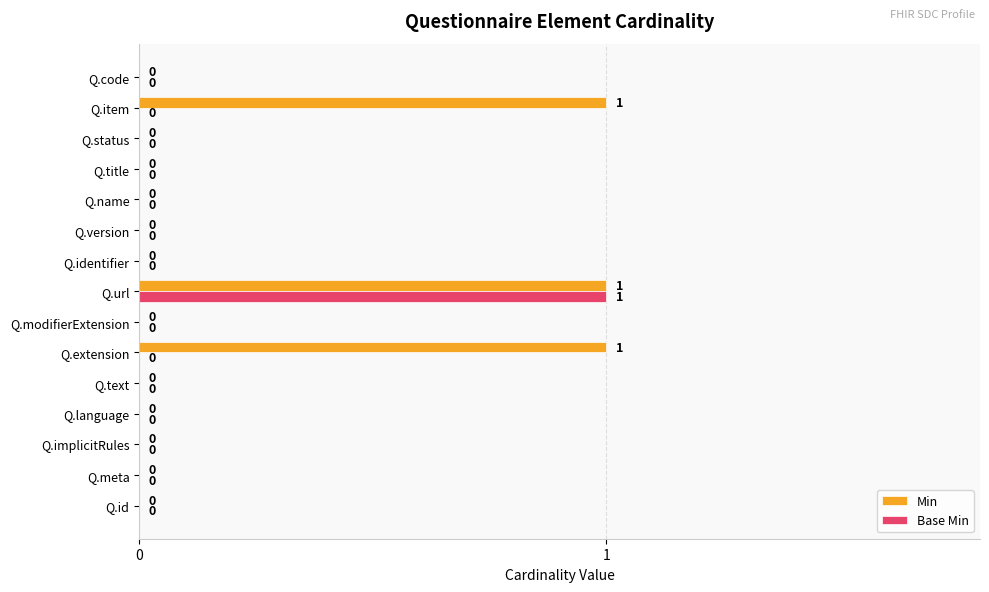

How many Min values are between 0 and 1?

15